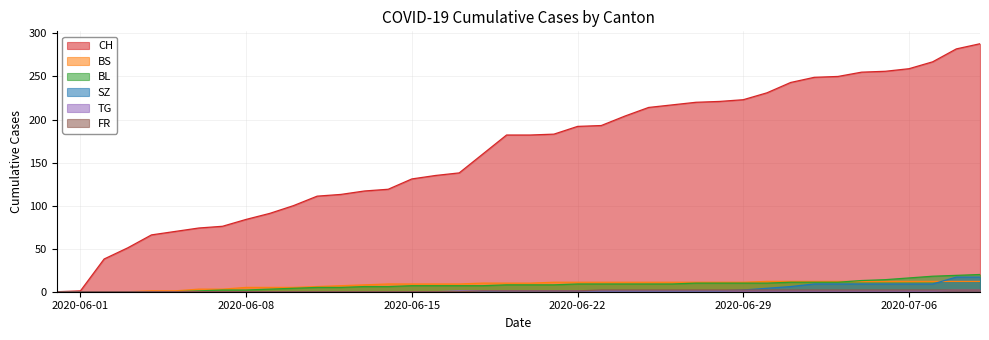

Between 2020-07-09 and 2020-07-01, which is larger?

2020-07-09